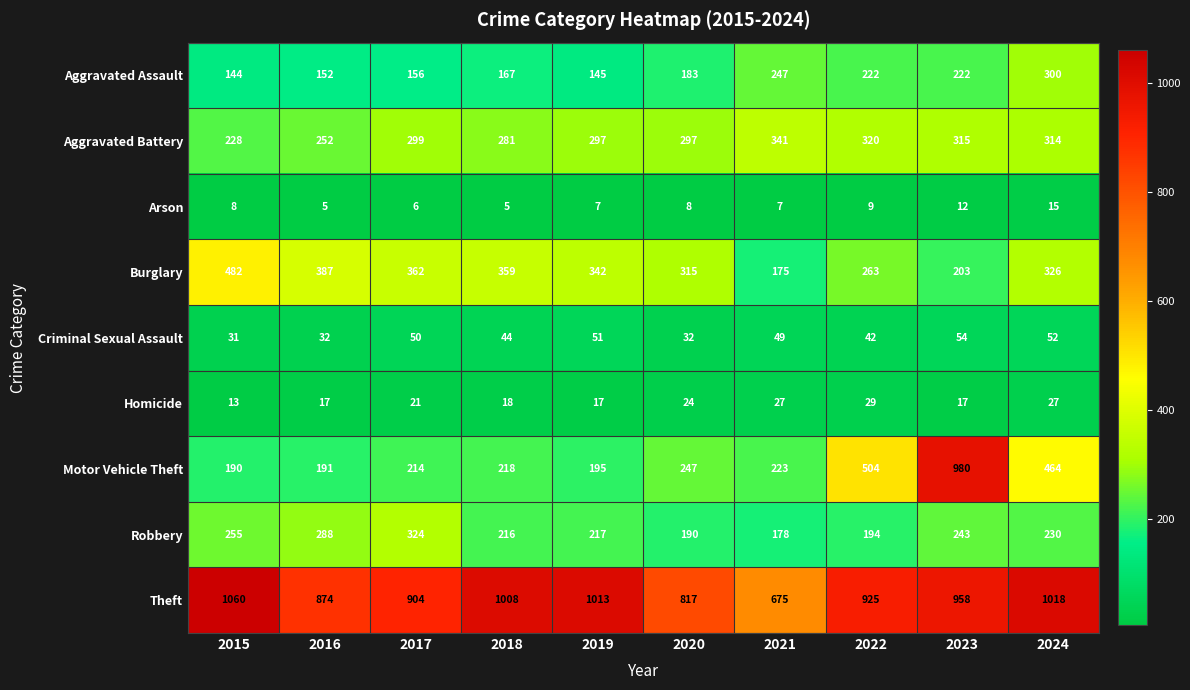

What is the maximum value shown in the chart?

1060